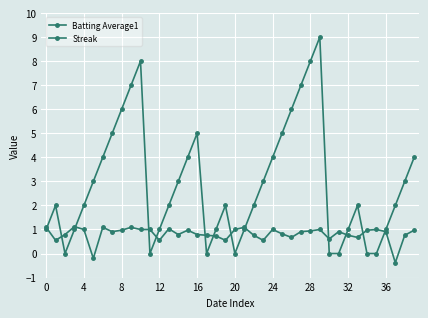

How many lines are shown in the chart?

2